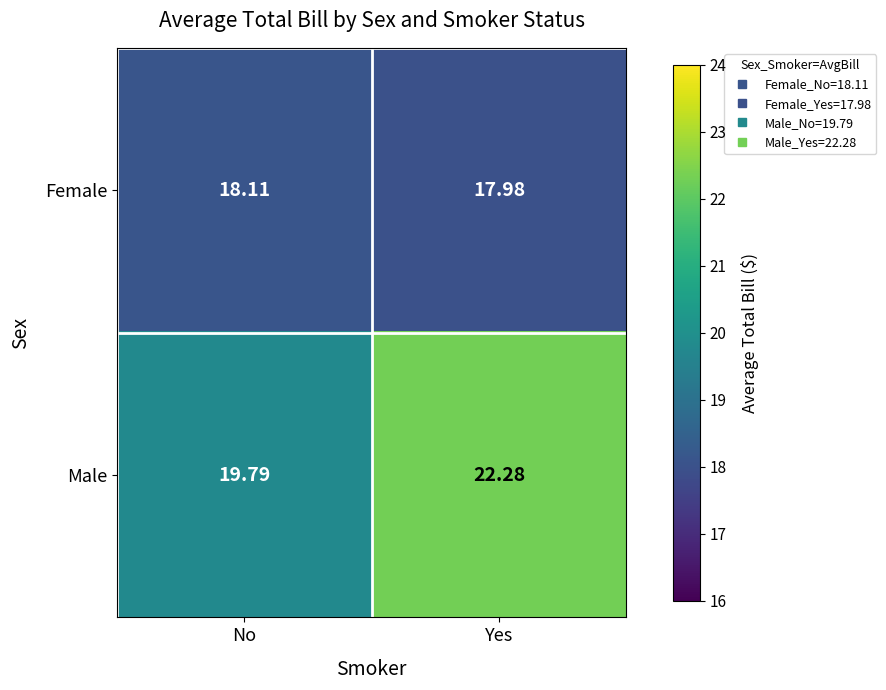

What is the total value across all series at Yes?

40.3